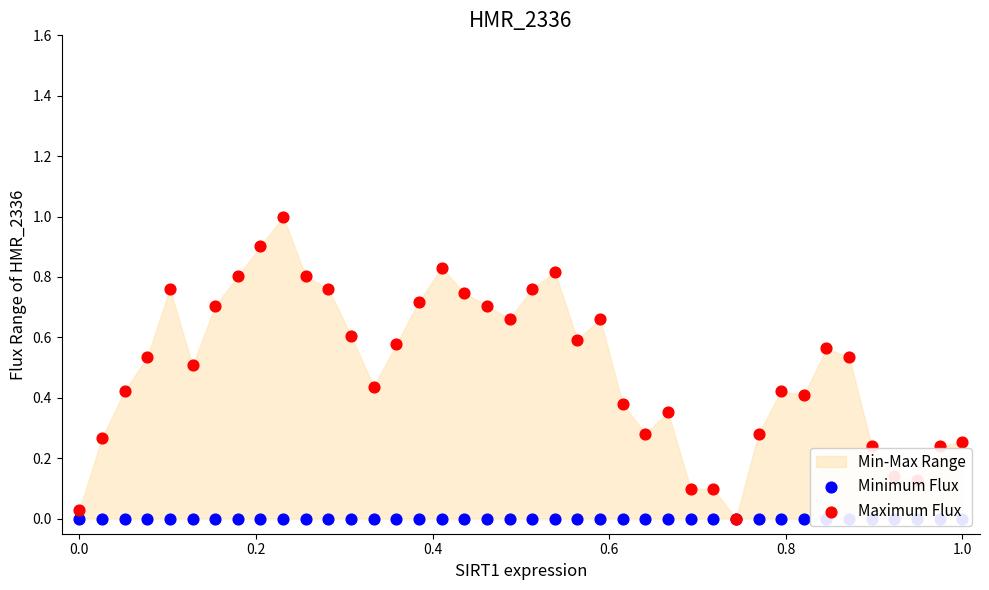

Which series contains the lowest Y value?

Minimum Flux